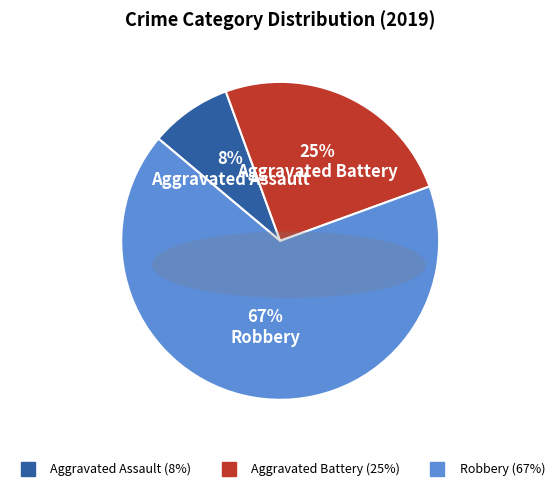

Does Robbery represent more than half of the total?

Yes